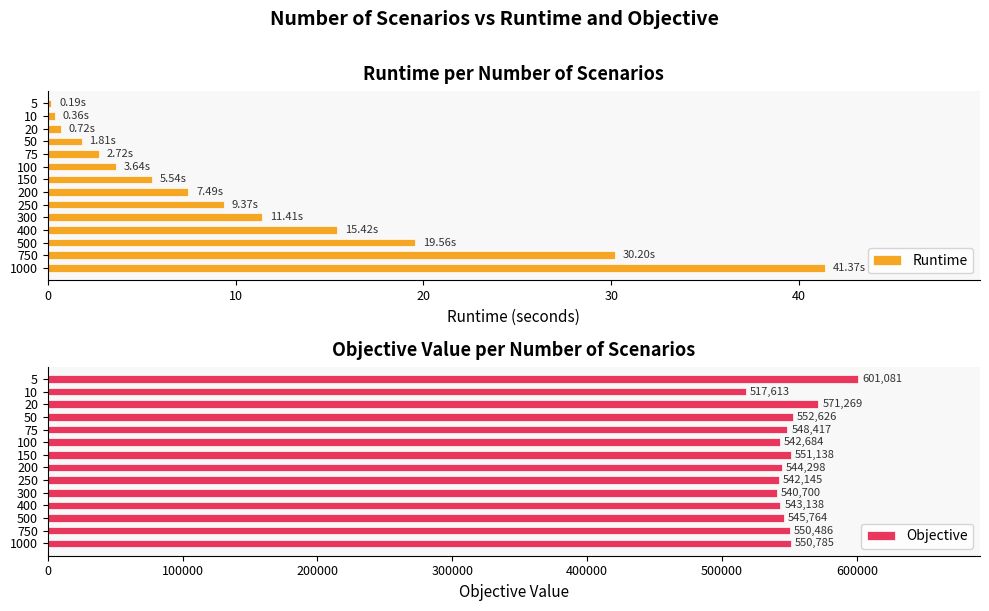

What is the difference between the Objective values at 75 and 50?

4209.5